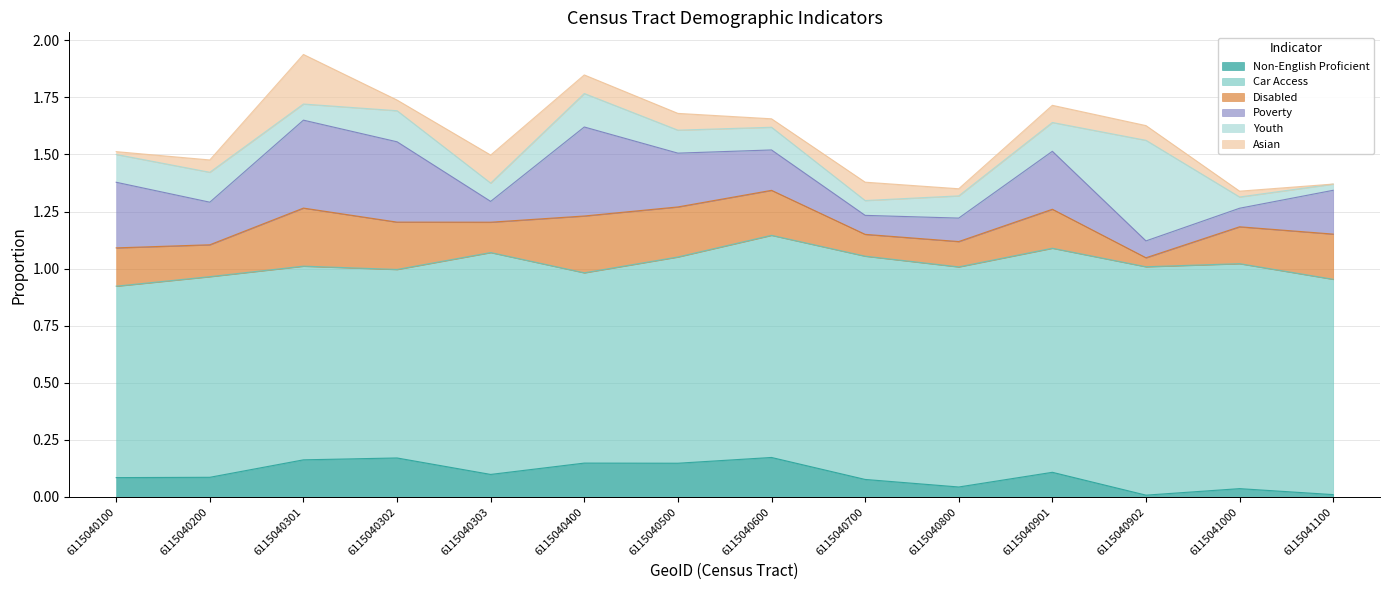

Which label corresponds to the largest value in the chart?

6115040902